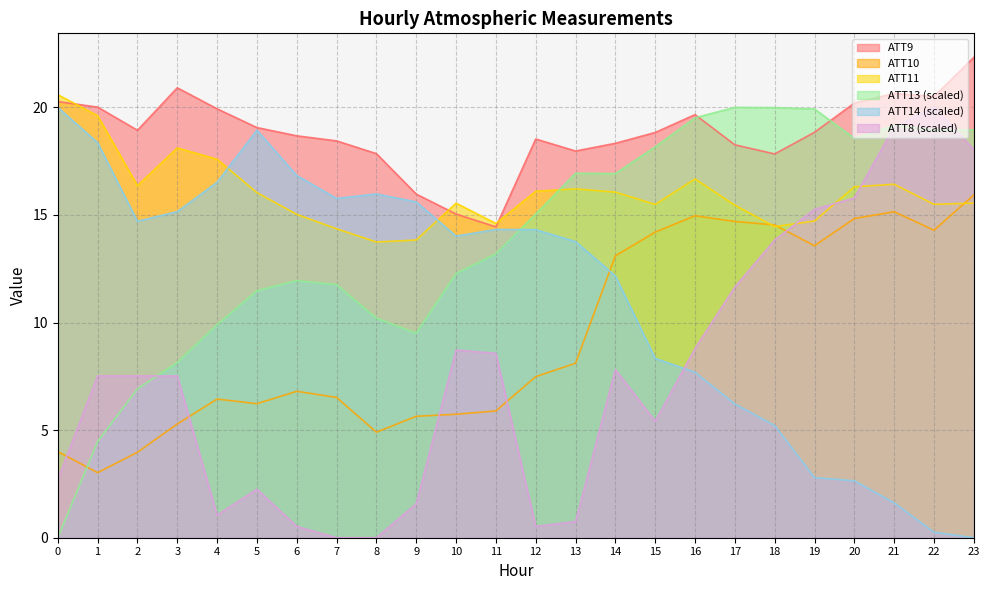

How many intersections are there between ATT11 and ATT13?

1